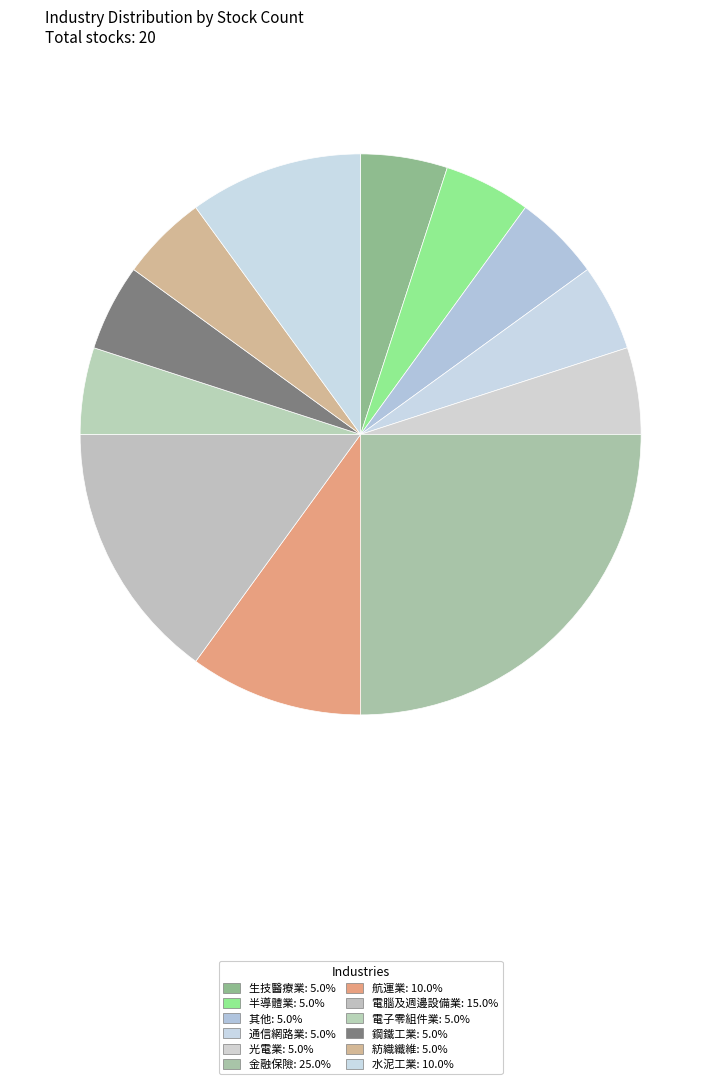

Is the sum of 其他 and 通信網路業 greater than half?

No